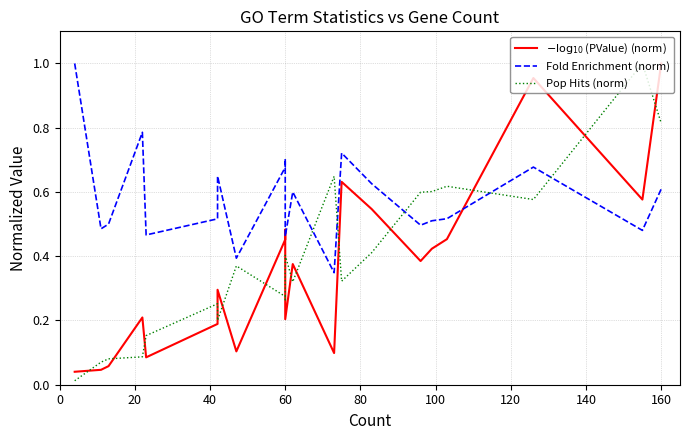

Which series has the largest range (max minus min)?

Pop Hits (norm)